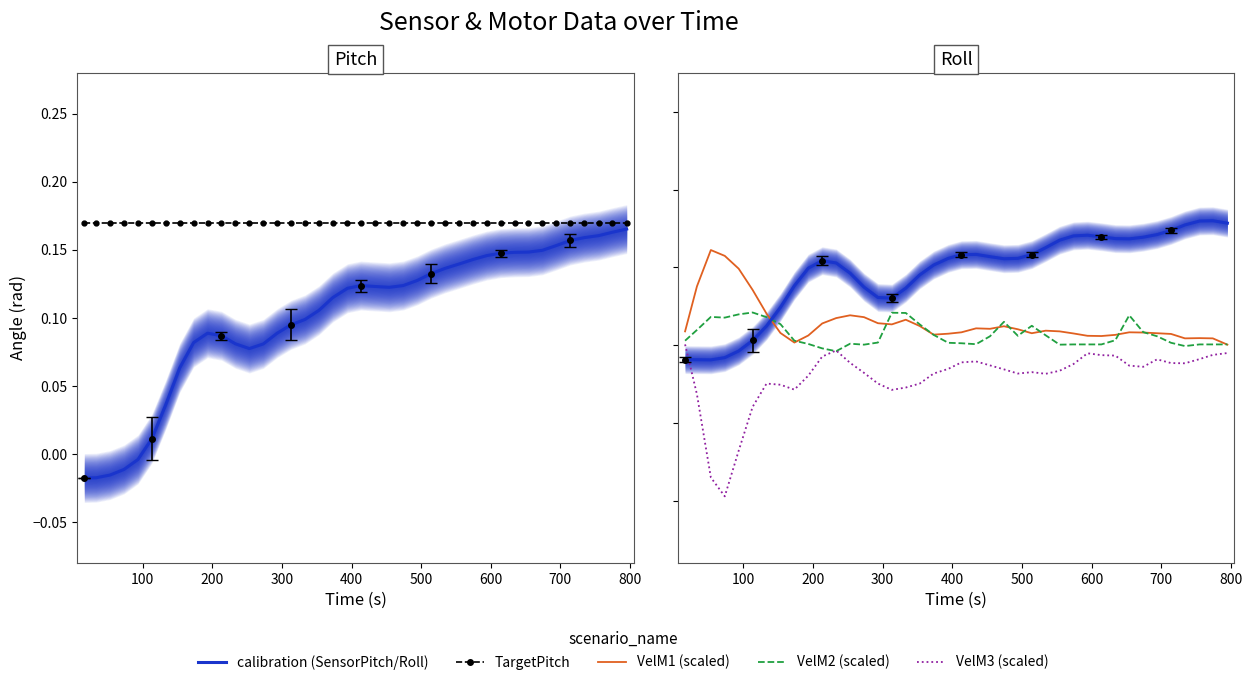

How many negative values does the SensorPitch series have?

5